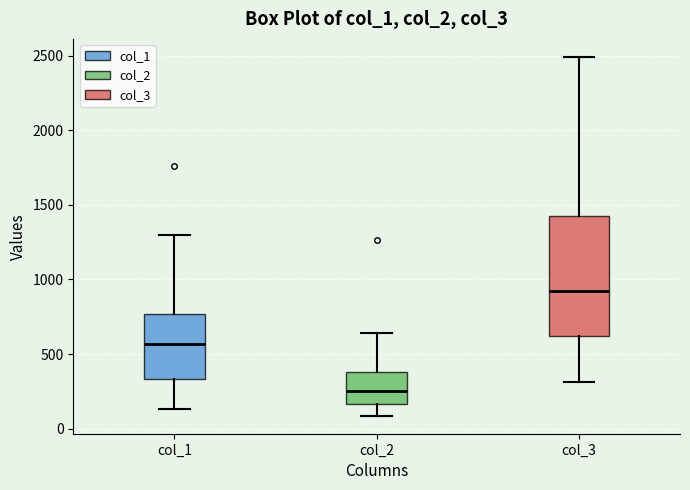

Reading left to right, transcribe this box plot: for each box, give where its median line is, the range the box spans, and where its two whiskers end, as read against the y-axis. The values are not printed on the chart, so give them approximately, as read against the axis.

col_1: median 550, box 350 to 750, whiskers 150 to 1300
col_2: median 250, box 150 to 400, whiskers 100 to 650
col_3: median 900, box 600 to 1450, whiskers 300 to 2500